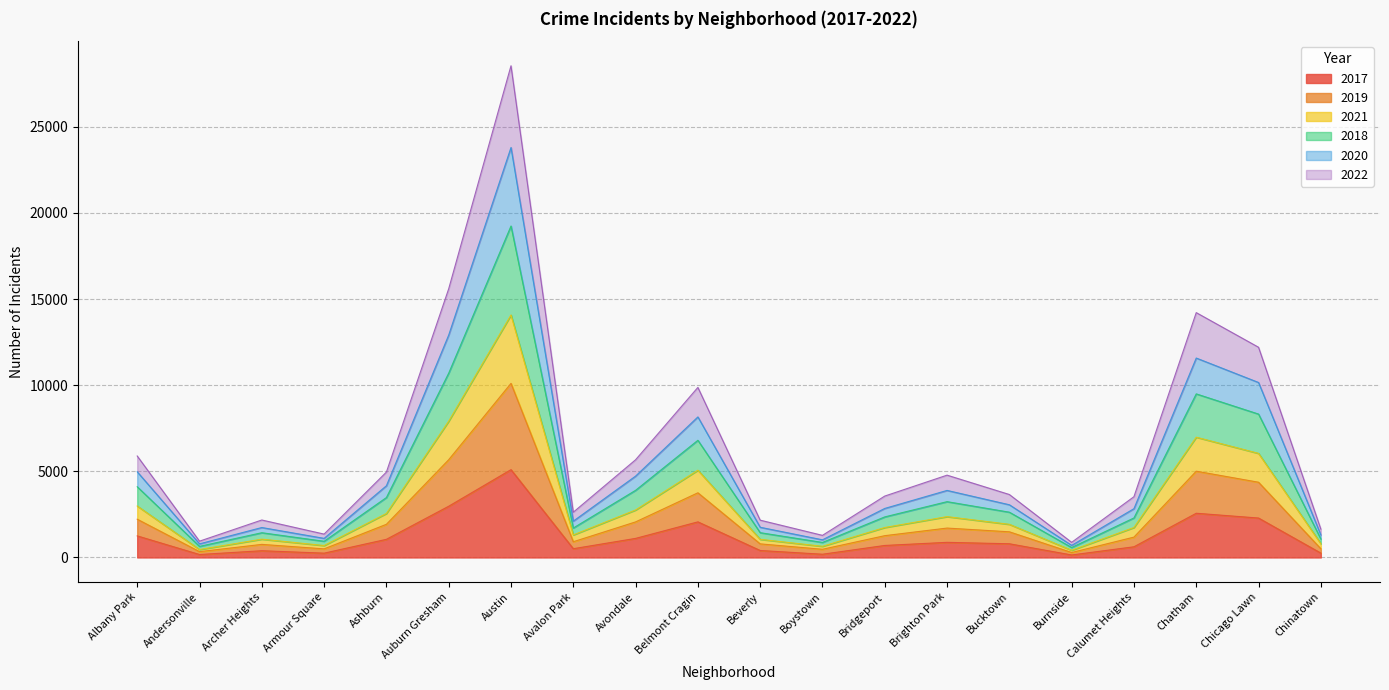

Is it true that 2017 equals 1107 at Avondale?

True